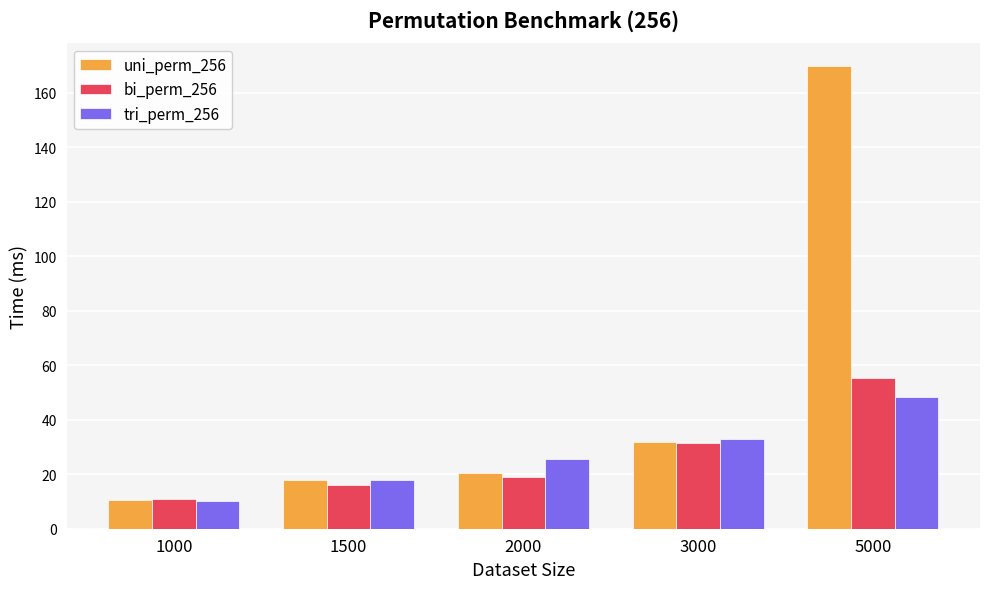

What value does the bi_perm_256 series have at 3000?

31.6